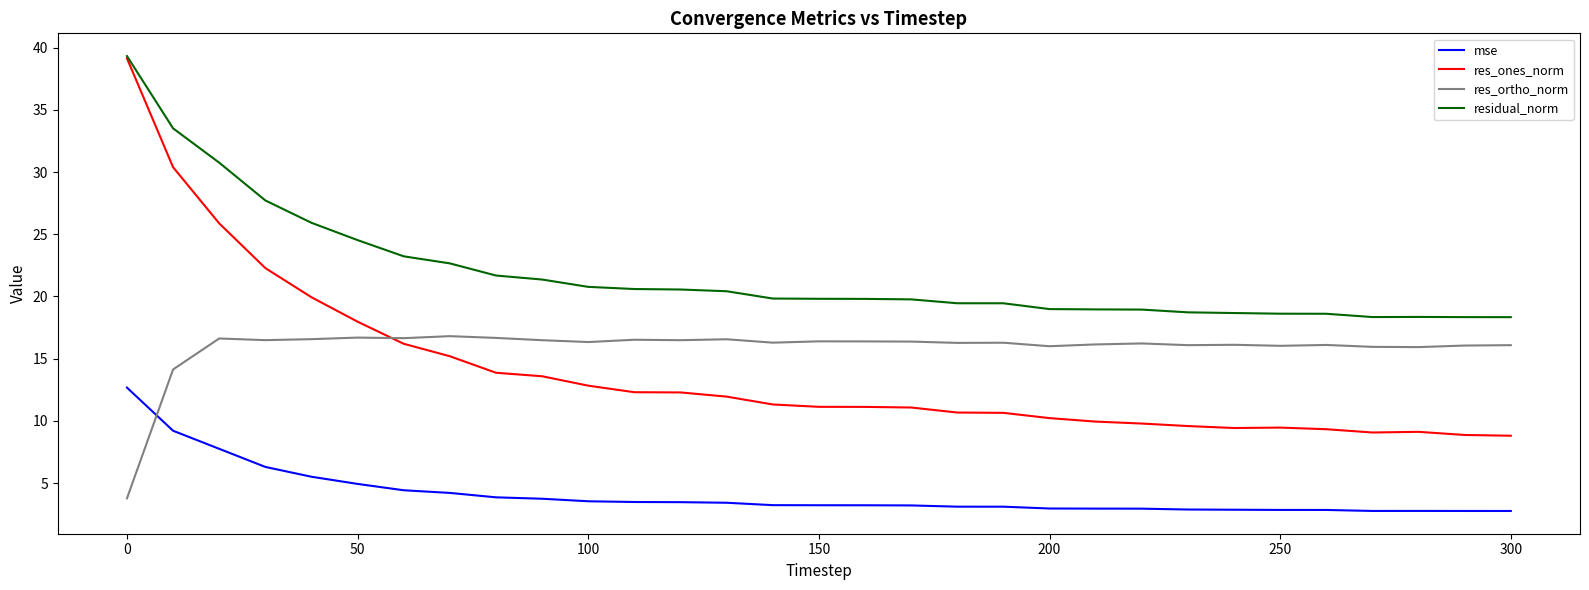

What is the greatest value displayed?

39.3